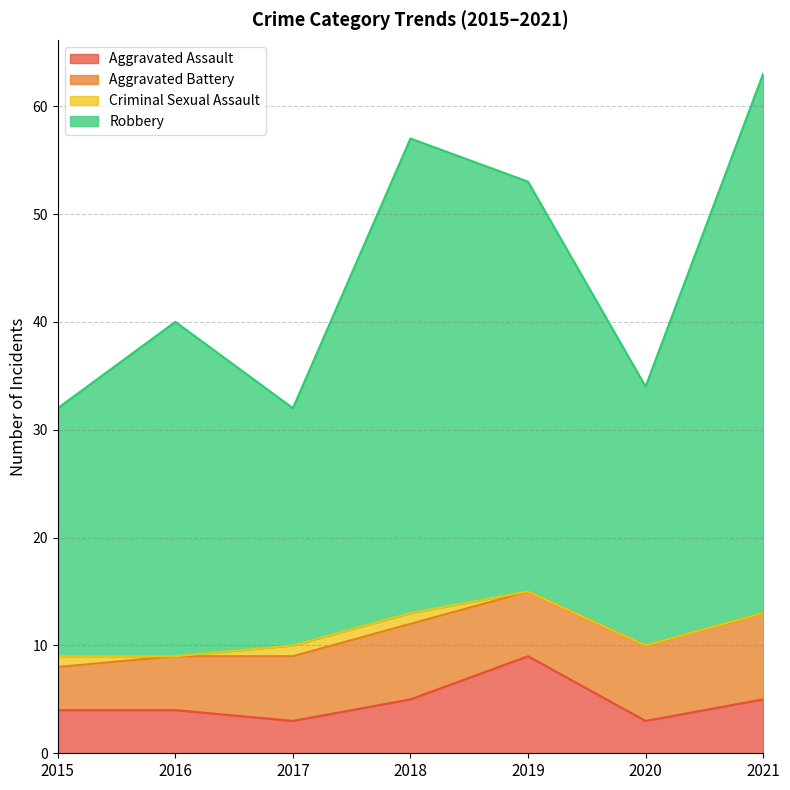

What is the difference between the maximum and minimum values in the Aggravated Assault series?

6